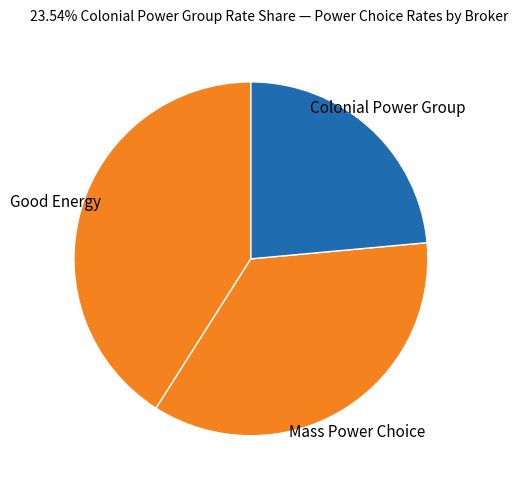

What is the smallest slice in the pie chart?

Colonial Power Group